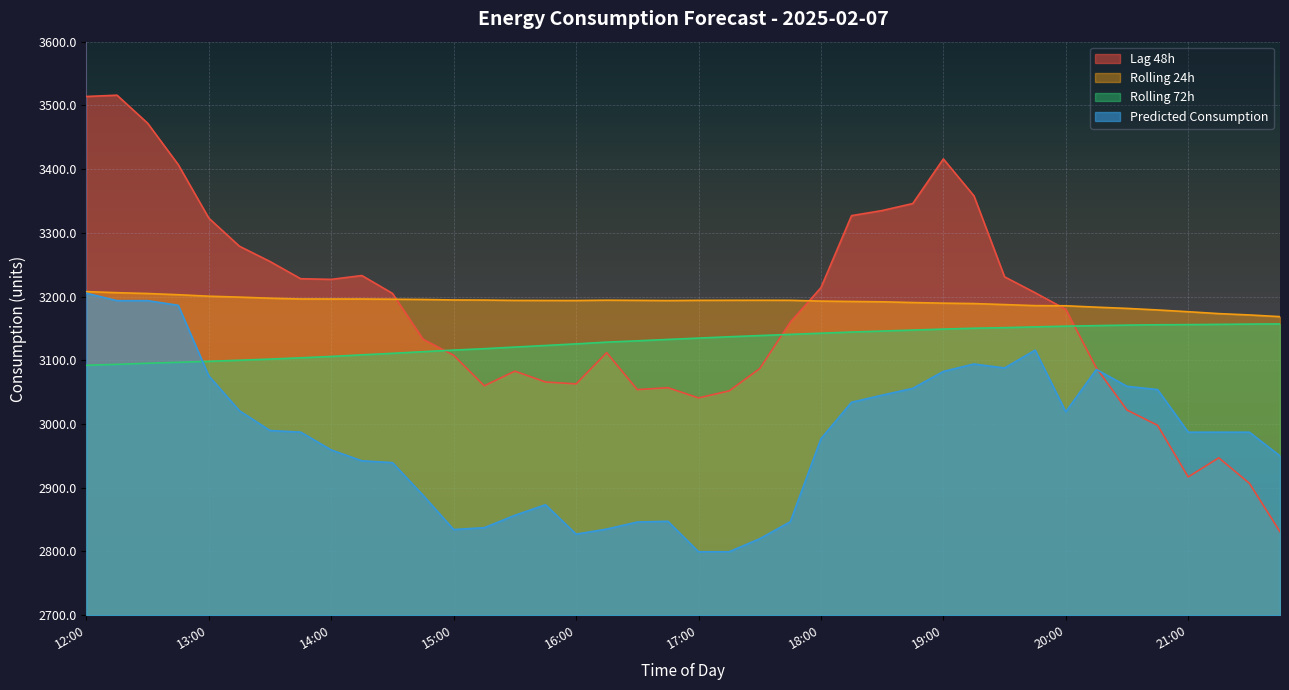

At which category is the sum across all series the highest?

12:00